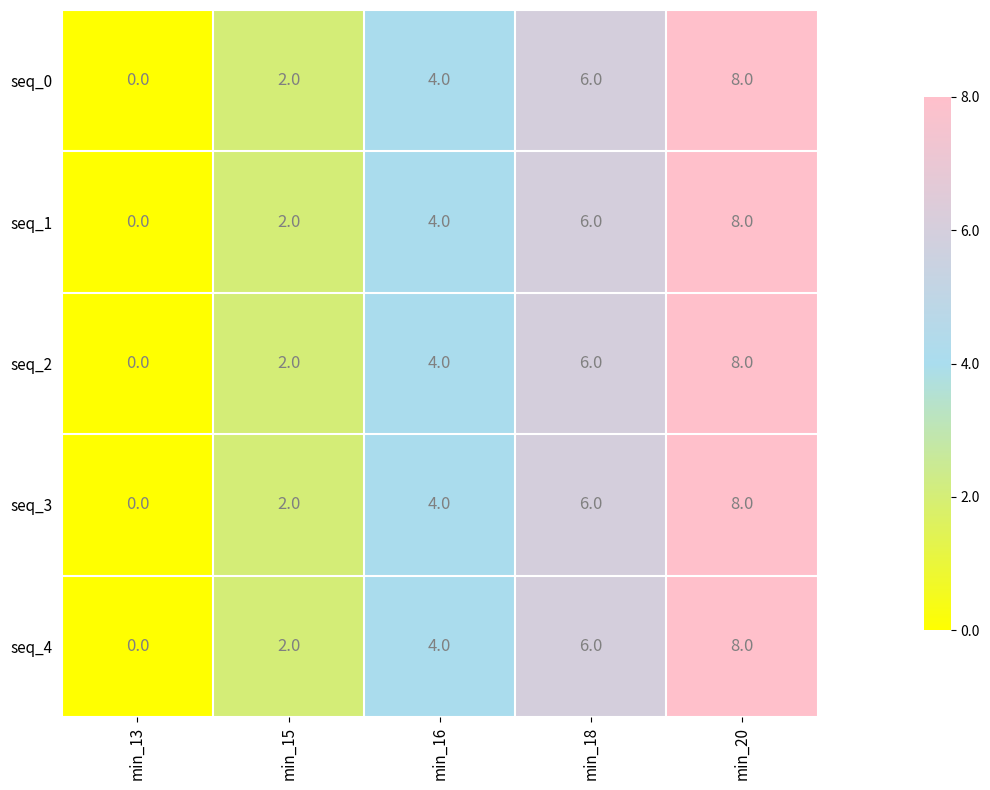

How many seq_2 values are between 2 and 6?

3